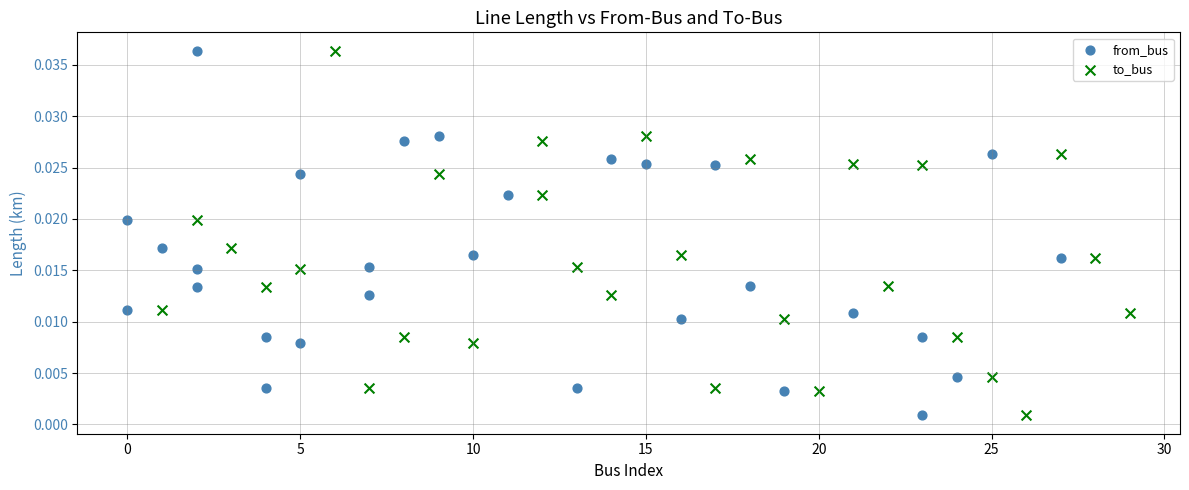

What are all the series names shown in the legend?

from_bus, to_bus